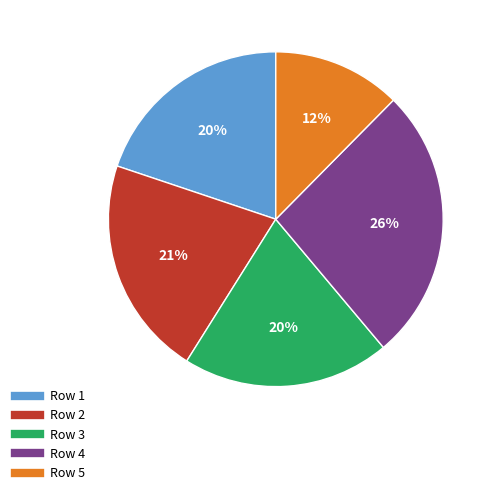

Does any single category account for the majority?

No